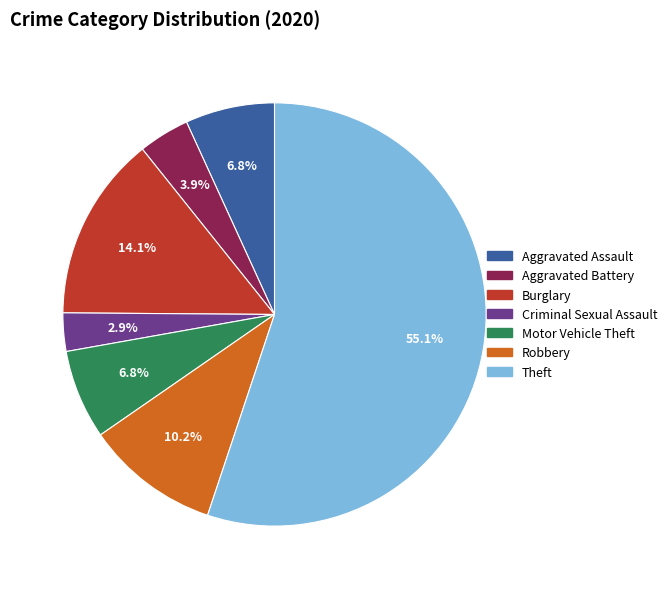

What percentage is the Theft slice, to the nearest percent?

55%